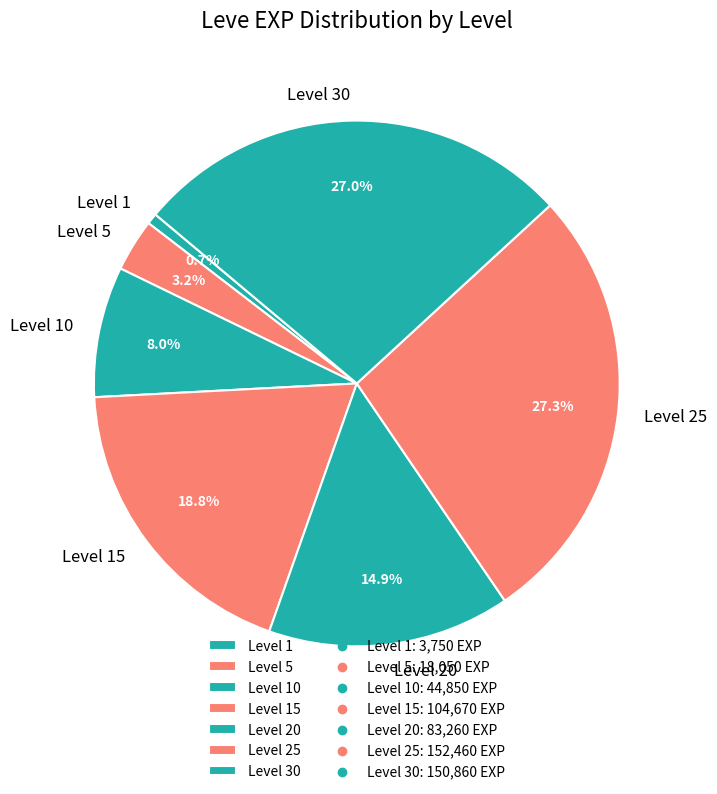

What is the total percentage of Level 30 and Level 15?

45.8%